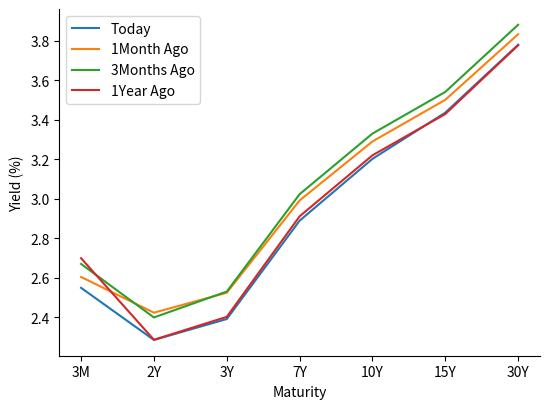

What is the sum of the 1Year Ago values at 3Y and 2Y?

4.7